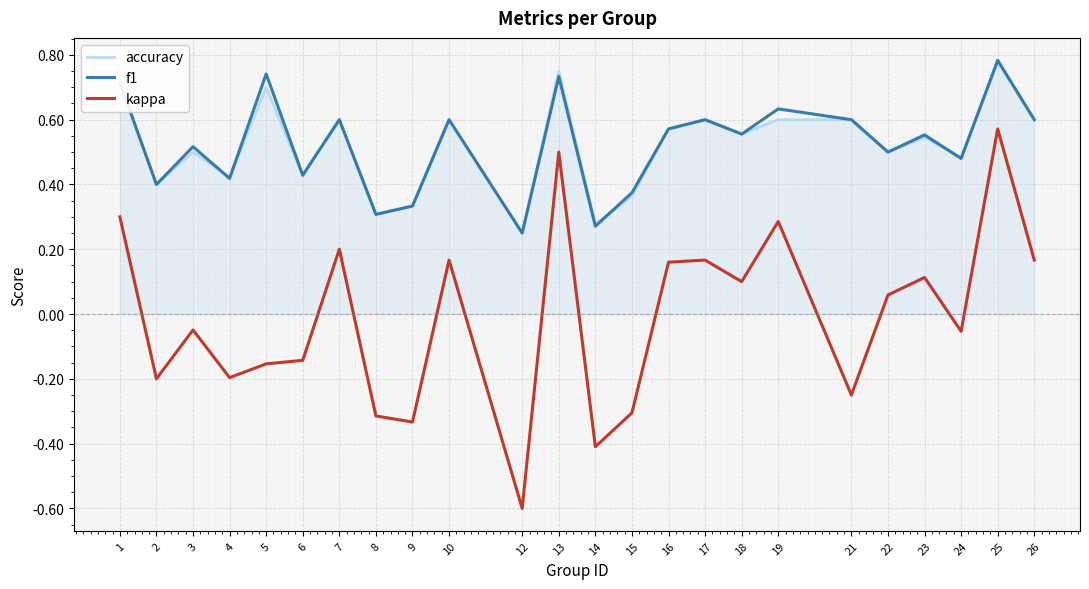

How many interior local peaks does the f1 series have?

9